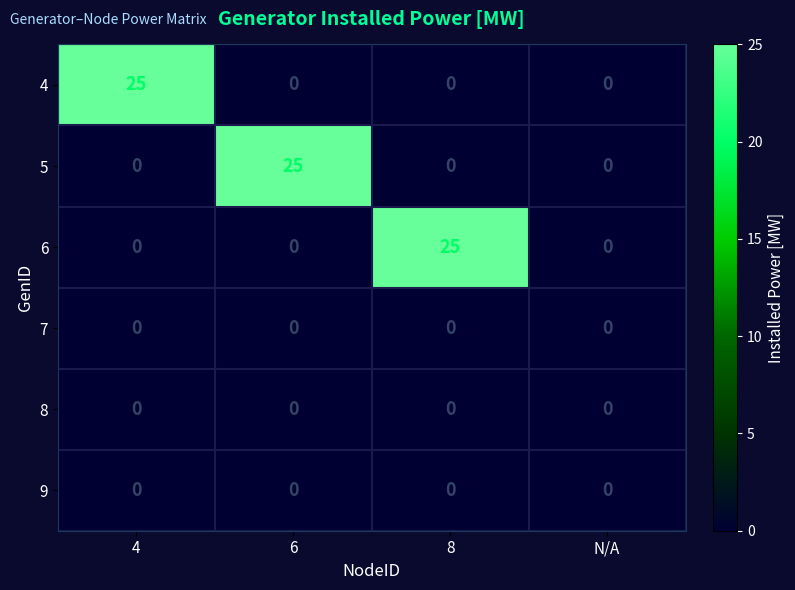

What is the difference between the highest and lowest values at 6?

25